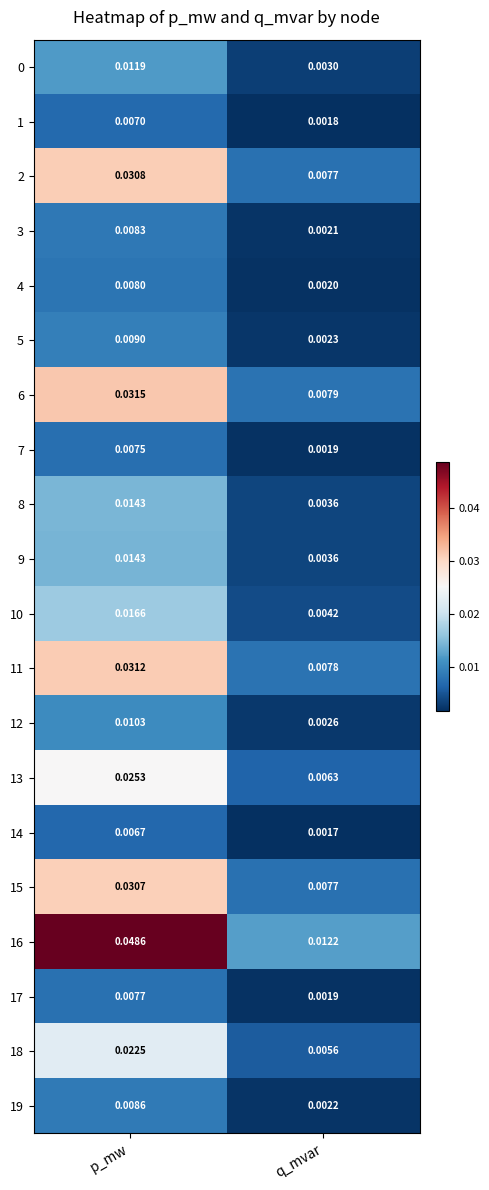

At which category is the sum across all series the highest?

p_mw